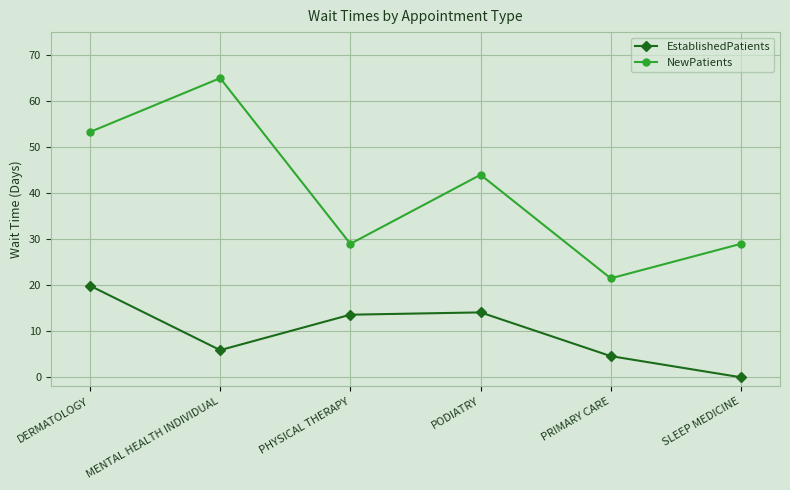

Read the NewPatients value at PRIMARY CARE.

21.5